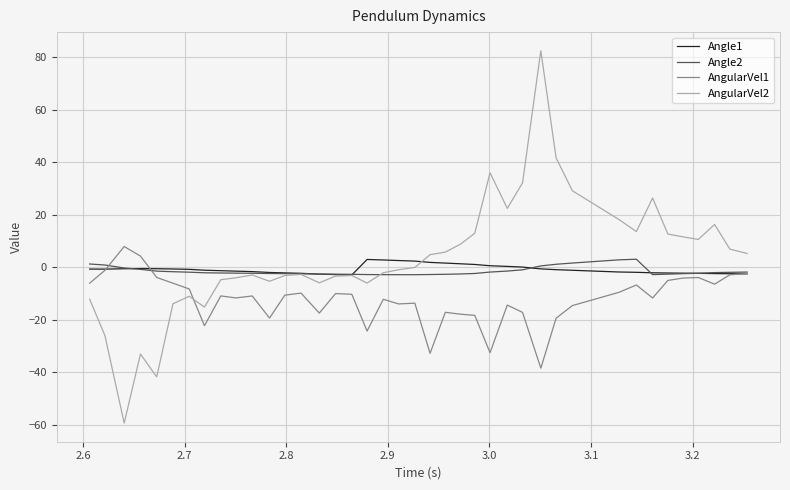

How many distinct data groups are displayed?

4